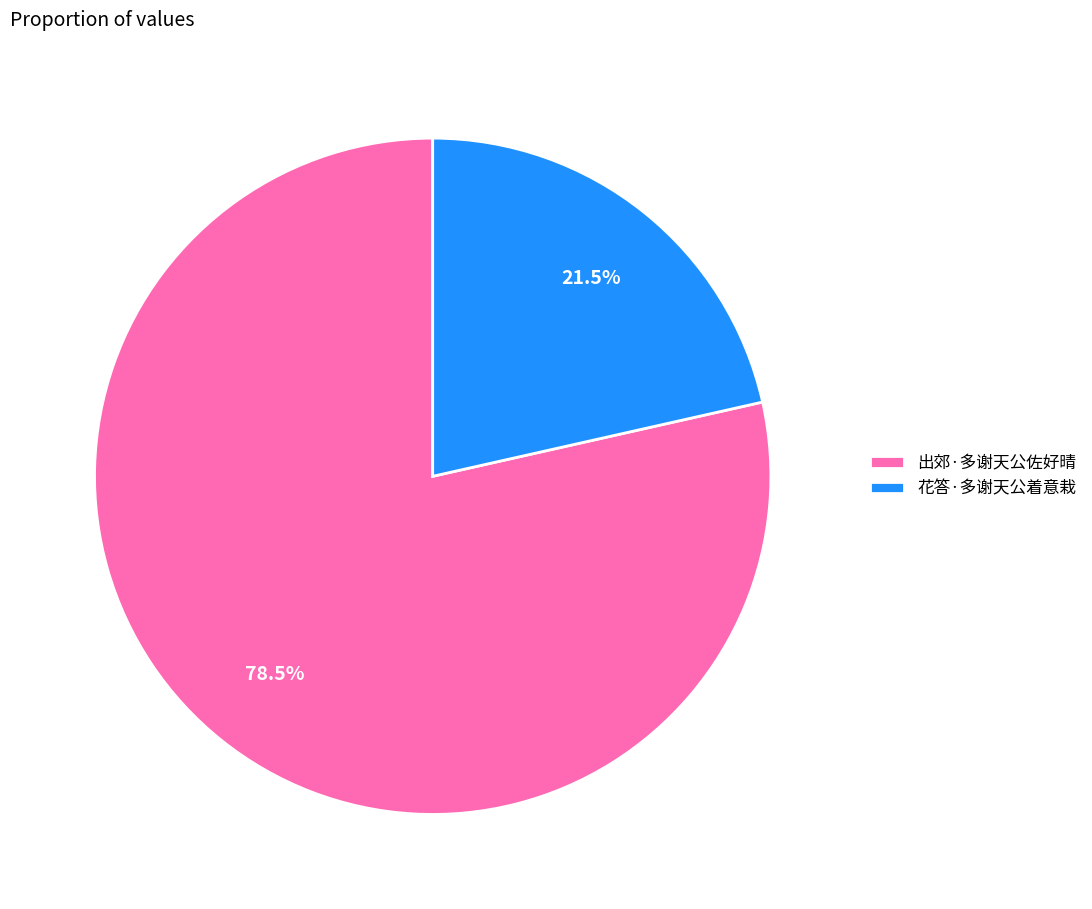

How many slices are in this pie chart?

2